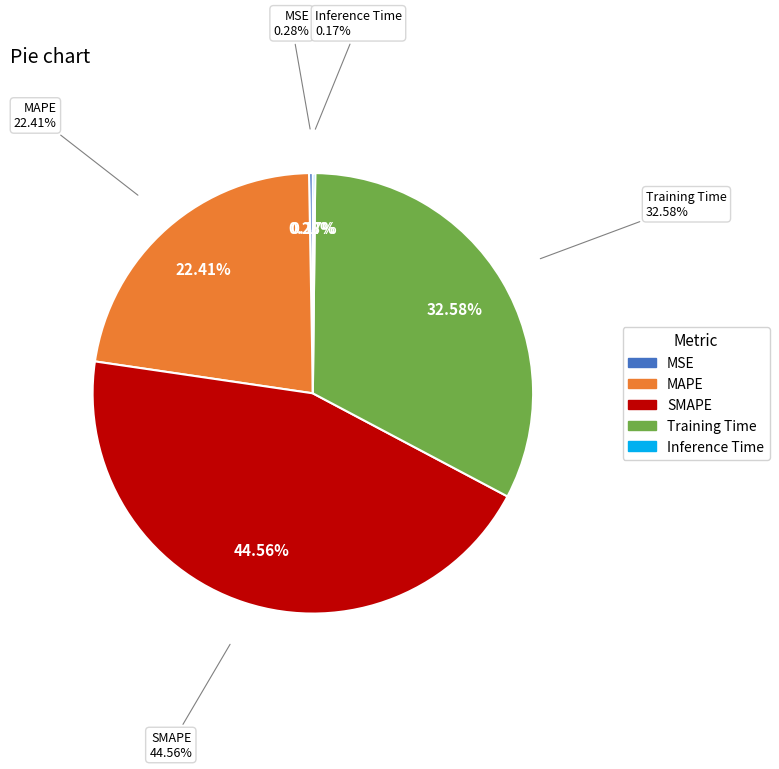

How many slices are in this pie chart?

5